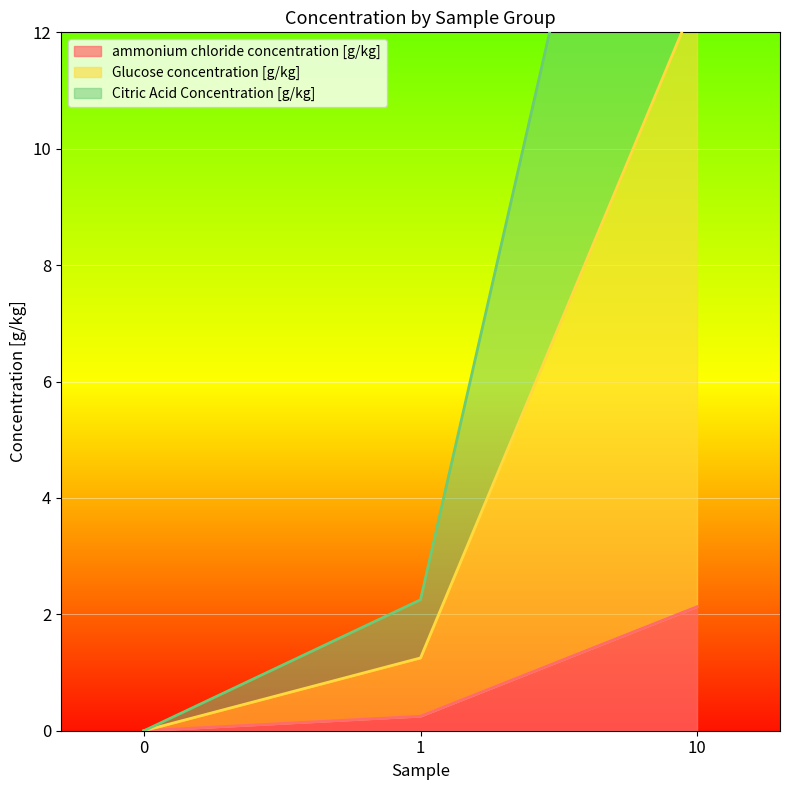

What is the difference between the Glucose concentration [g/kg] values at 1 and 10?

20.9